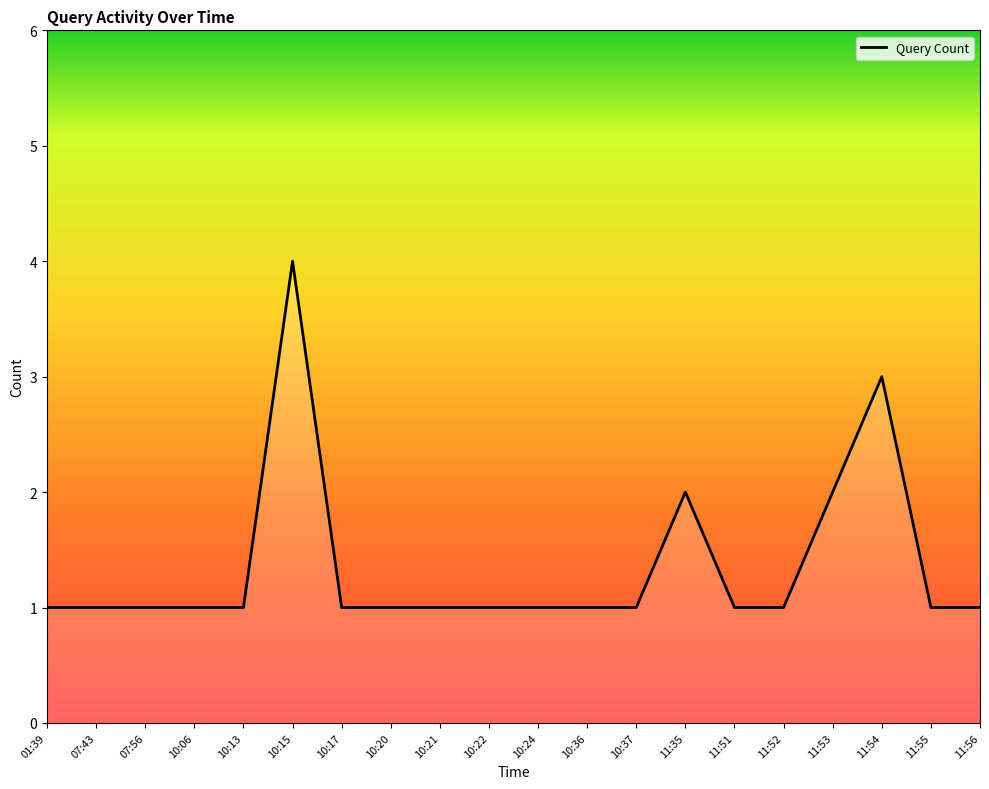

Which label corresponds to the largest value in the chart?

10:15